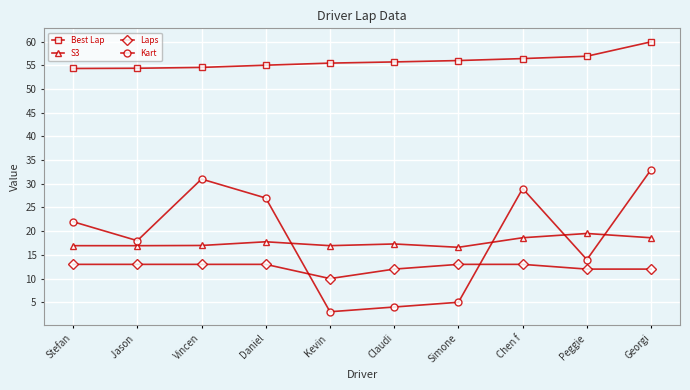

What value does the Kart series have at Georgi?

33.0